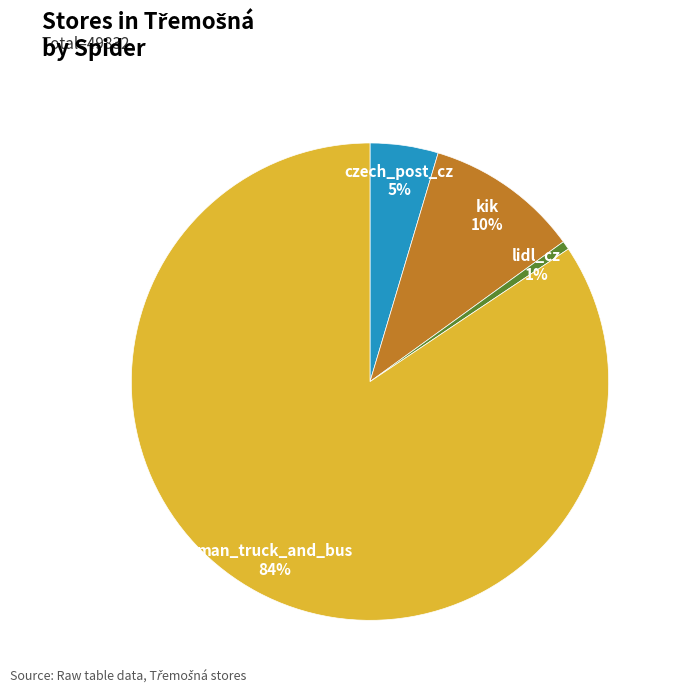

What percentage is the lidl_cz slice, to the nearest percent?

1%